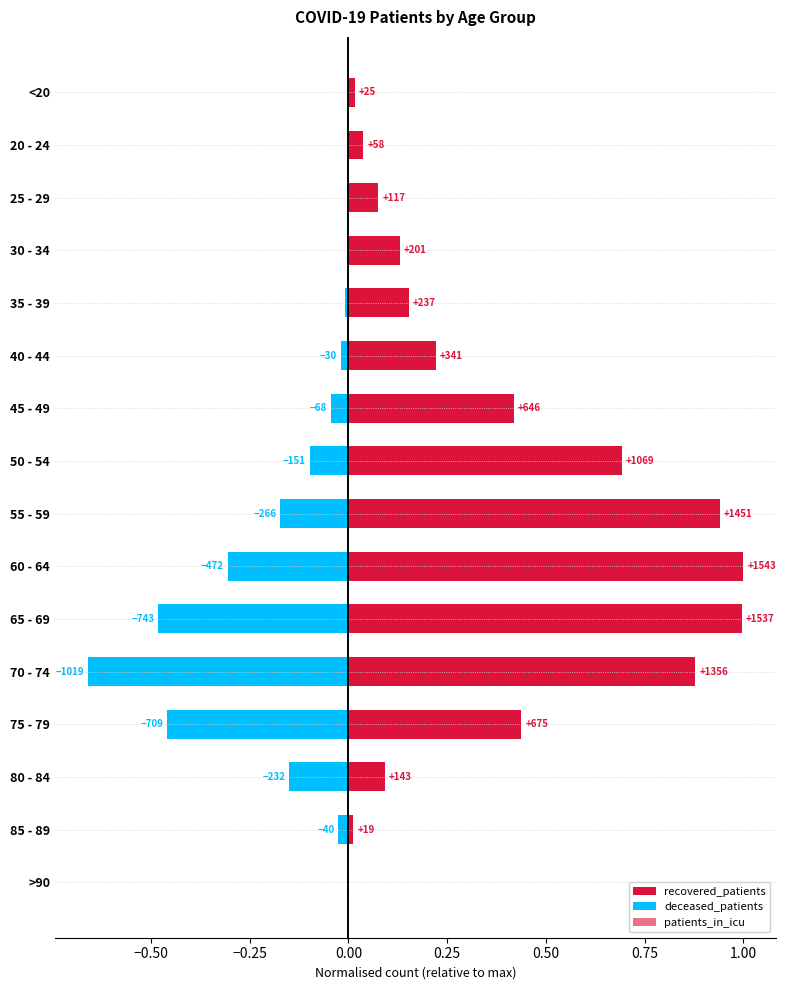

How many bars are there in total?

48